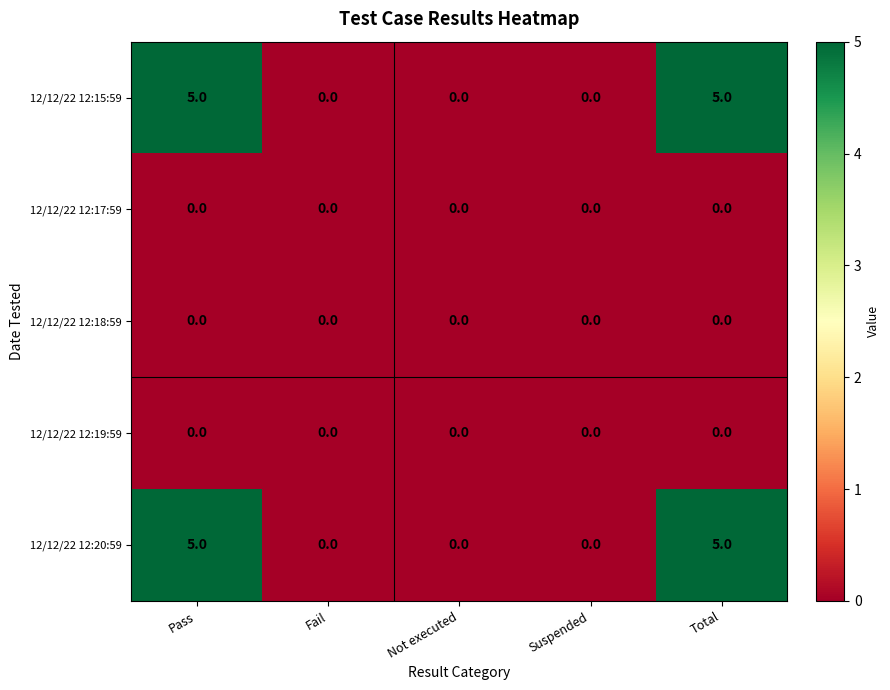

True or false: 12/12/22 12:19:59 has a value of 0 at Fail.

True